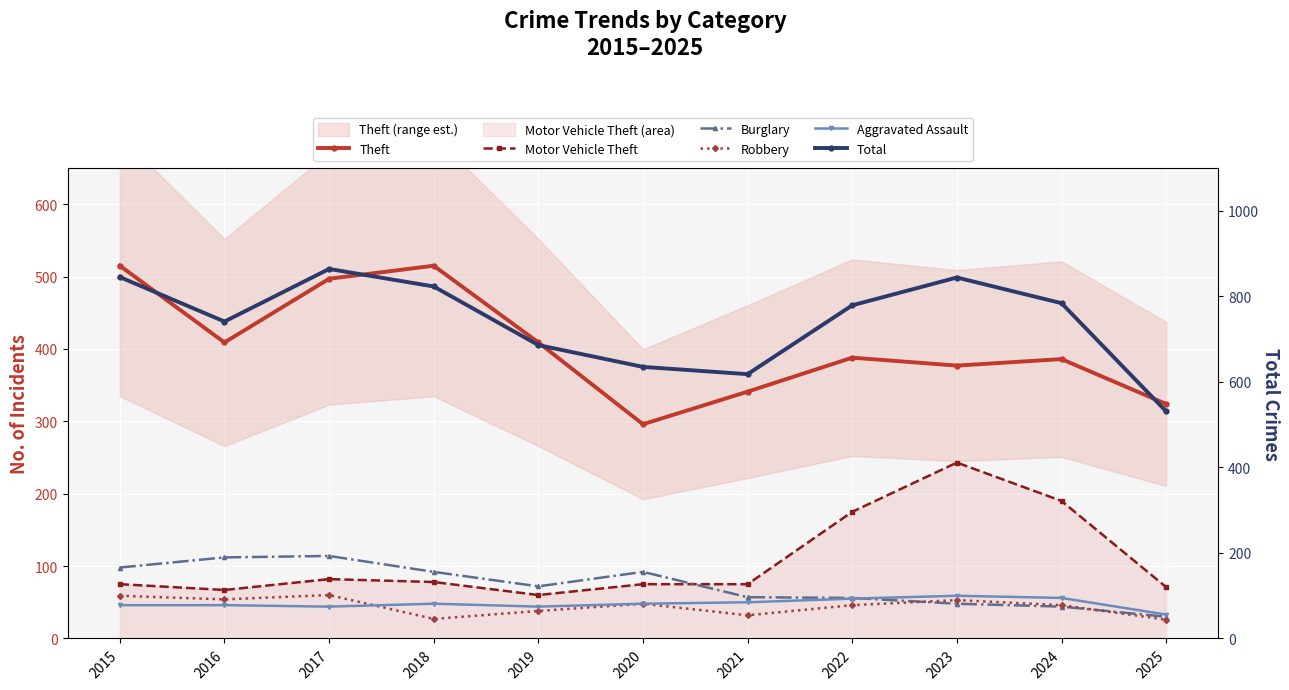

Which series changed the most between 2018 and 2025?

Total